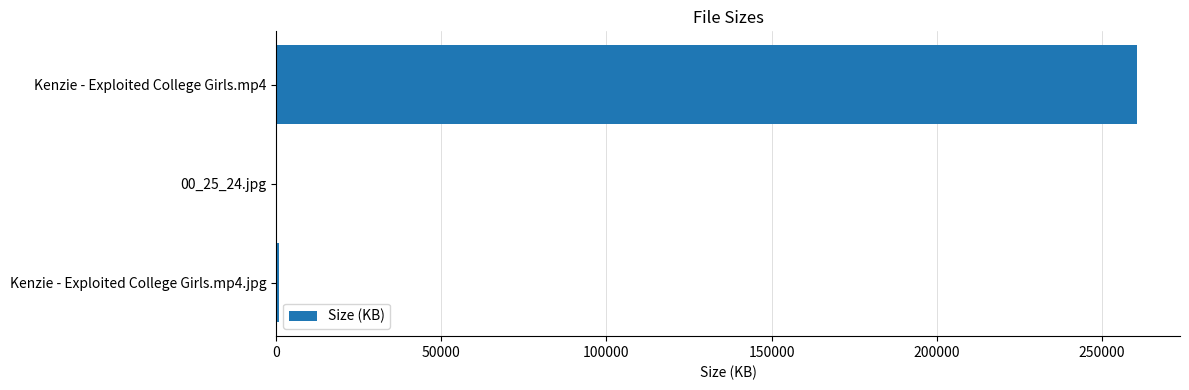

Which label corresponds to the largest value in the chart?

Kenzie - Exploited College Girls.mp4